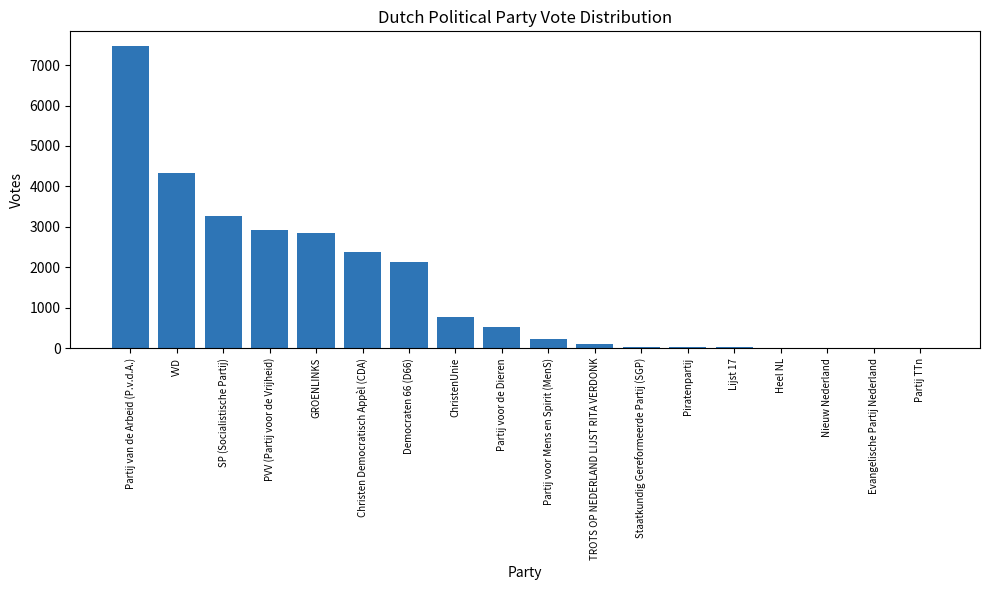

True or false: the data shows 3650 at Christen Democratisch Appèl (CDA).

False